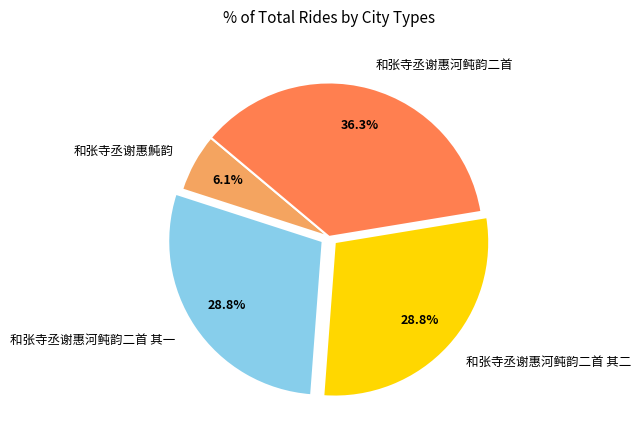

To the nearest percent, what portion does 和张寺丞谢惠河鲀韵二首 其一 represent?

29%